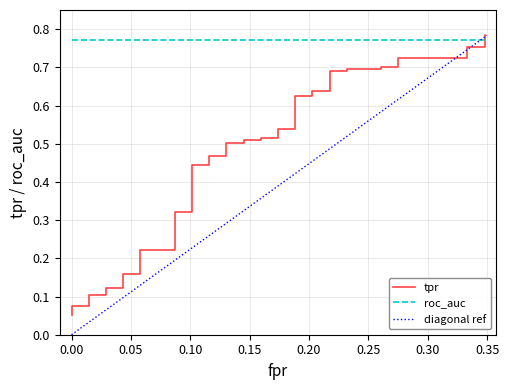

The value of fpr at roc_auc is 0.0. True or false?

True